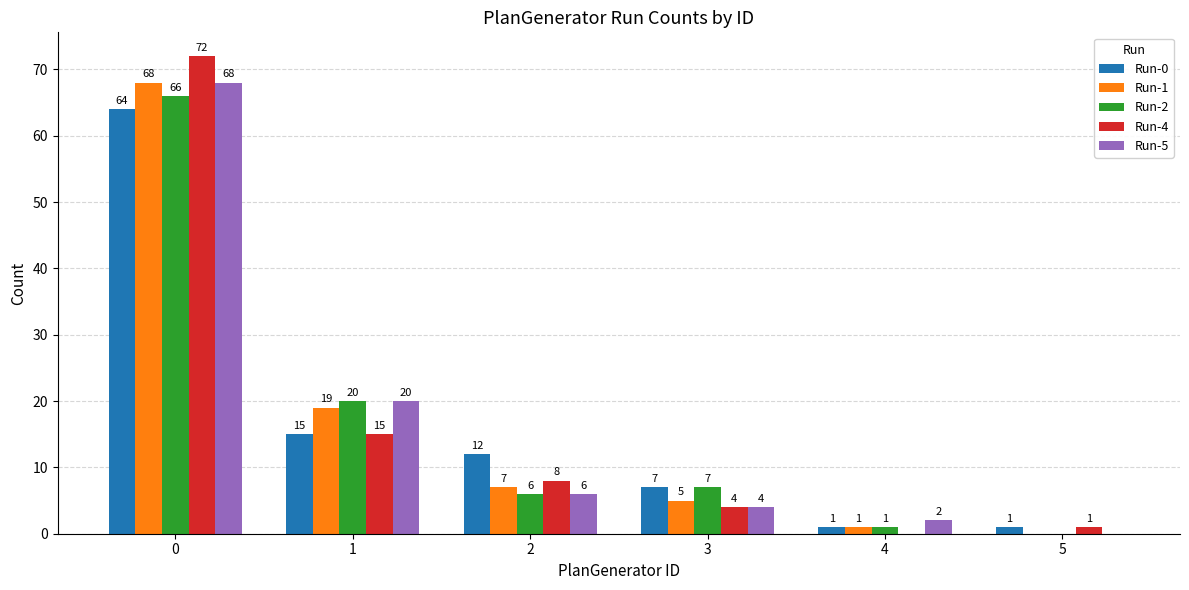

The value of Run-4 at 2 is 4. True or false?

False